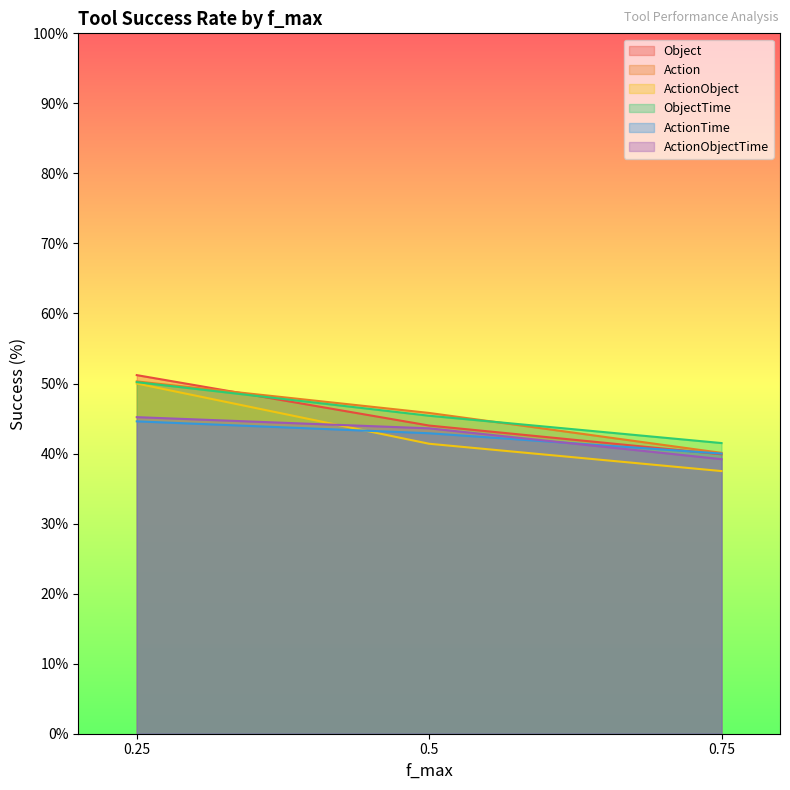

Which series changed the most between 0.25 and 0.75?

ActionObject